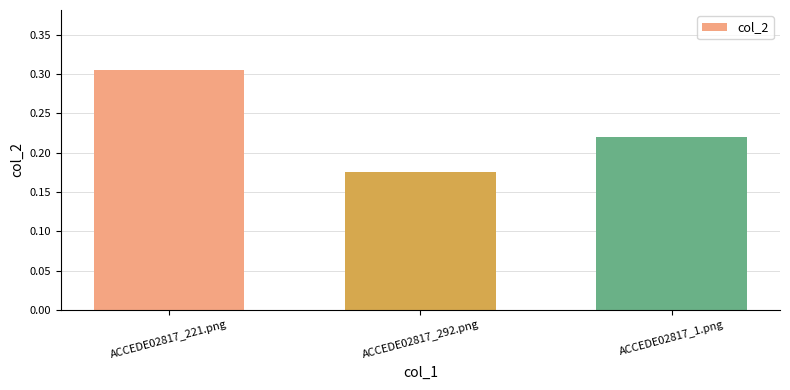

Is it true that the value at ACCEDE02817_1.png is 0.1?

False